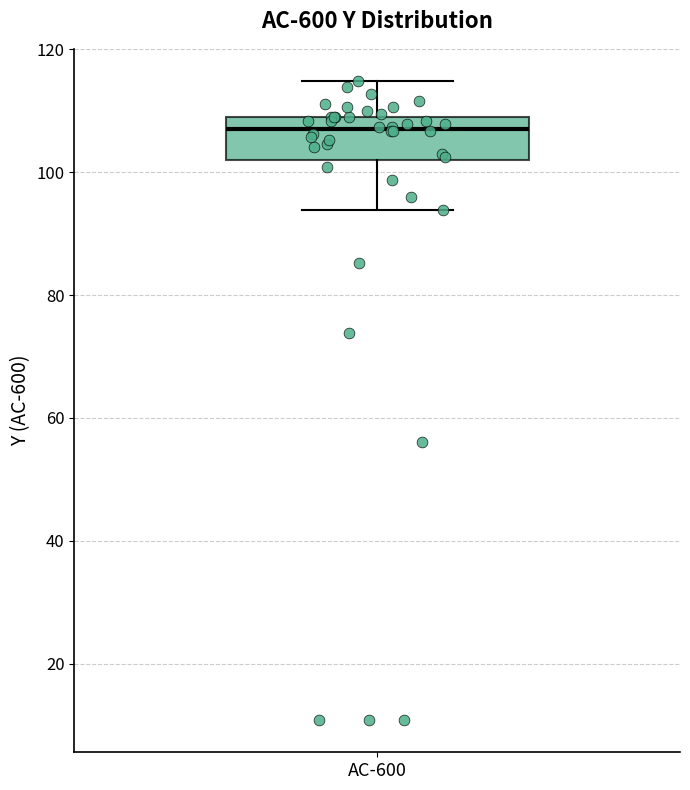

Transcribe this box plot: give where the median line is, the range the box spans, and where the two whiskers end, as read against the y-axis. The values are not printed on the chart, so give them approximately, as read against the axis.

median 108 (just below the box's upper edge), box 102 to 108, whiskers 94 to 114